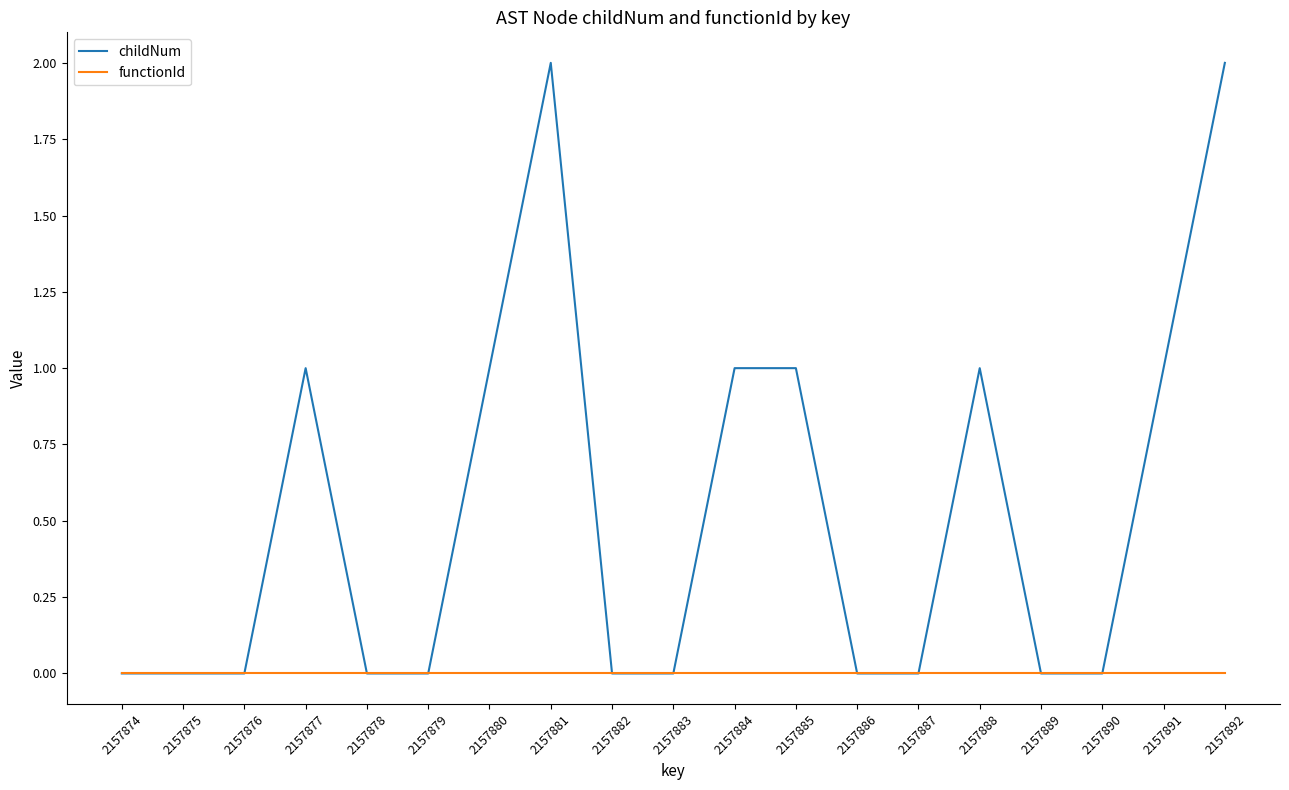

Which series has the largest range (max minus min)?

childNum